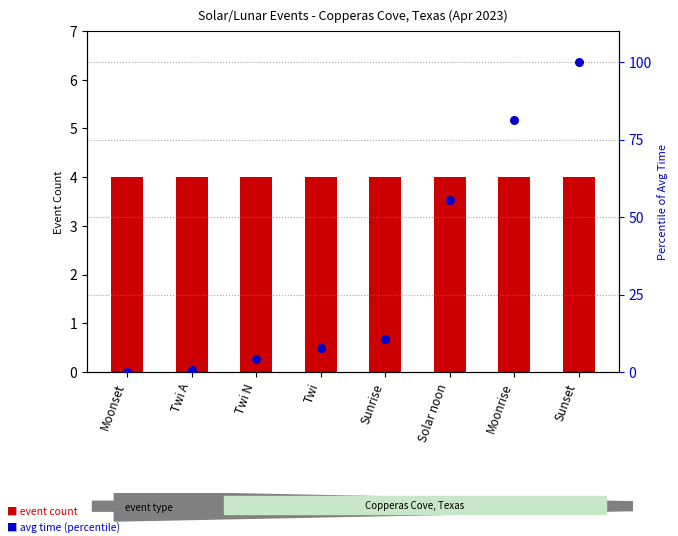

What is the total value across all series at Twi?

11.6